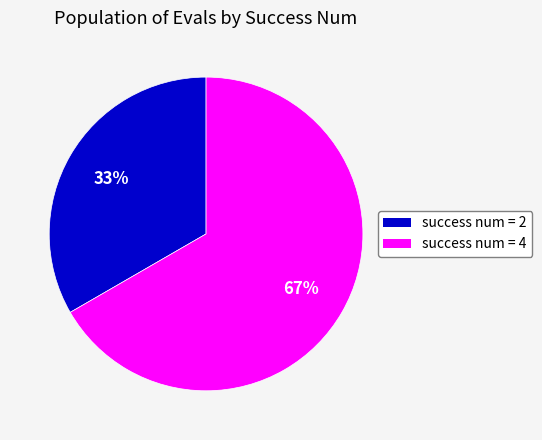

Which has a higher value, success num = 4 or success num = 2?

success num = 4